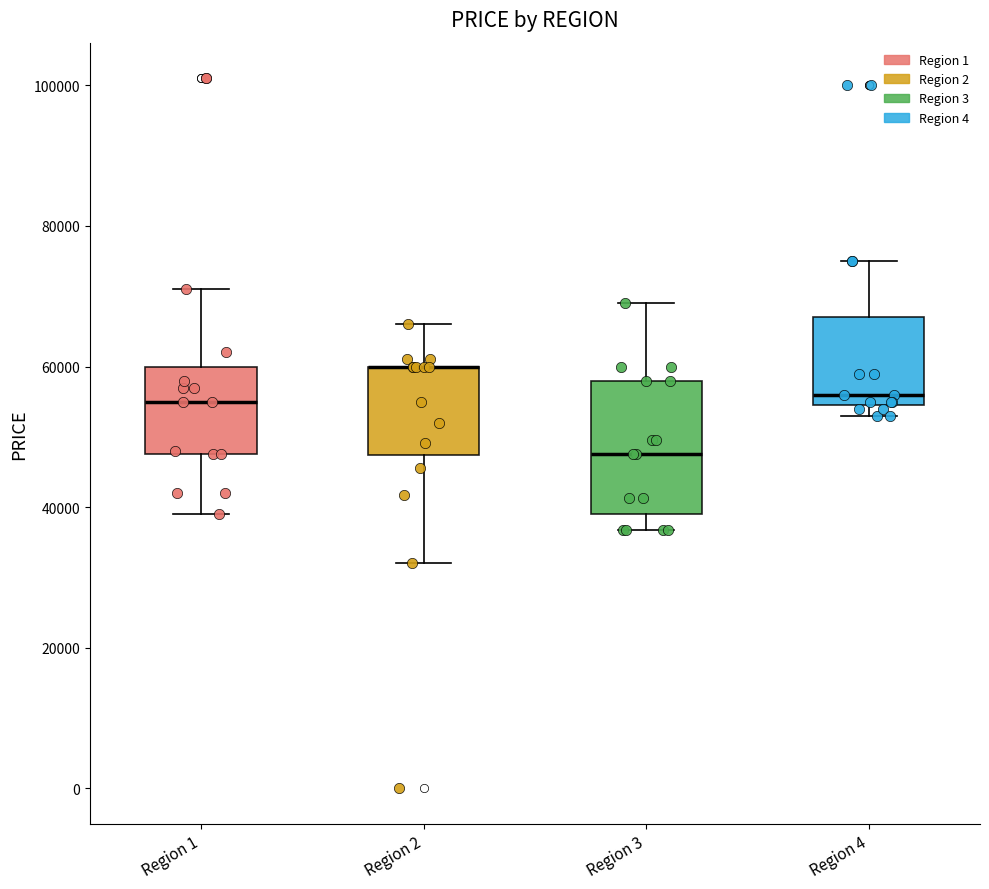

Where is the upper edge of the box for Region 3 on the y-axis? The values are not printed on the chart, so give them approximately, as read against the axis.

58000